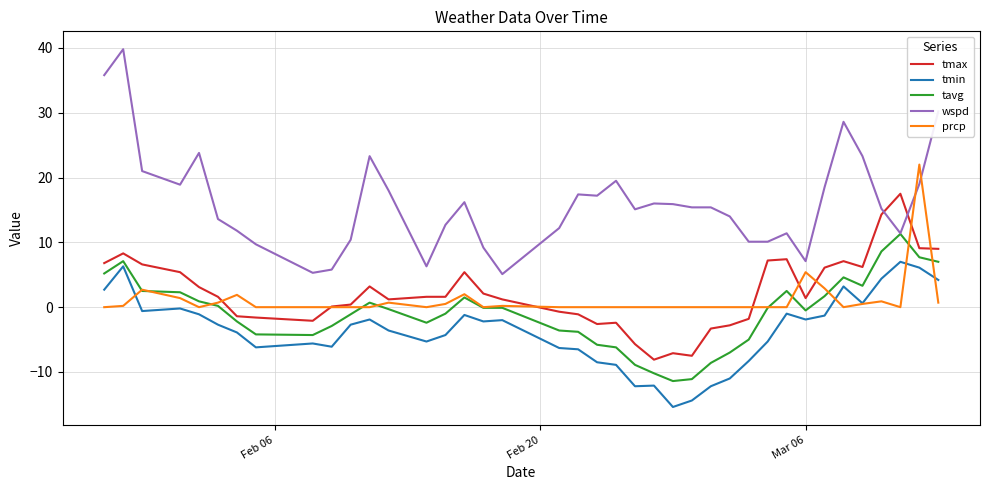

What is the difference between the maximum and second lowest values in the tmax series?

25.0